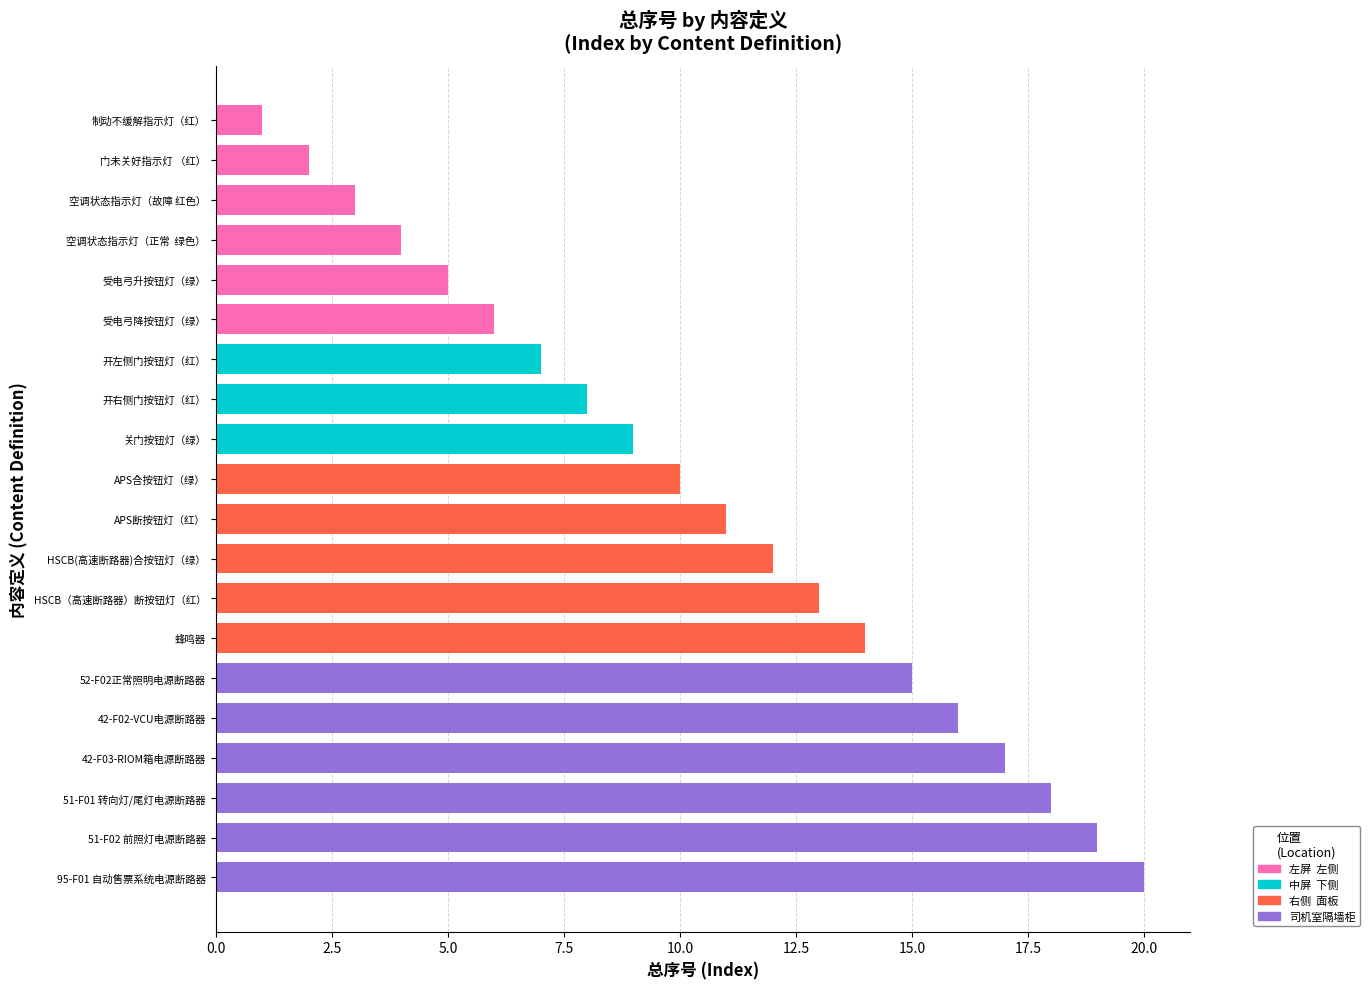

List the series in order of their peak value, highest first.

司机室隔墙柜, 右侧  面板, 中屏  下侧, 左屏  左侧